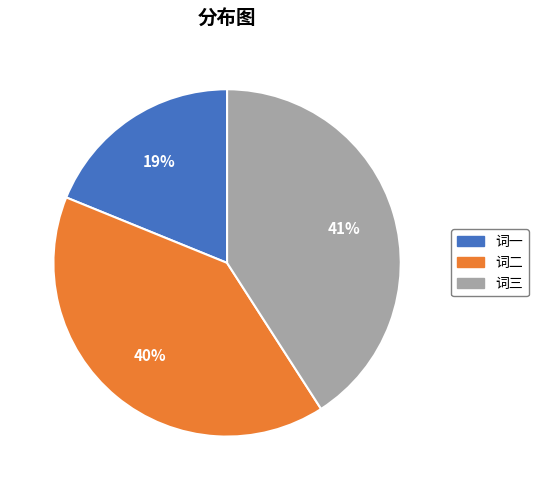

Is there a majority slice in this chart?

No